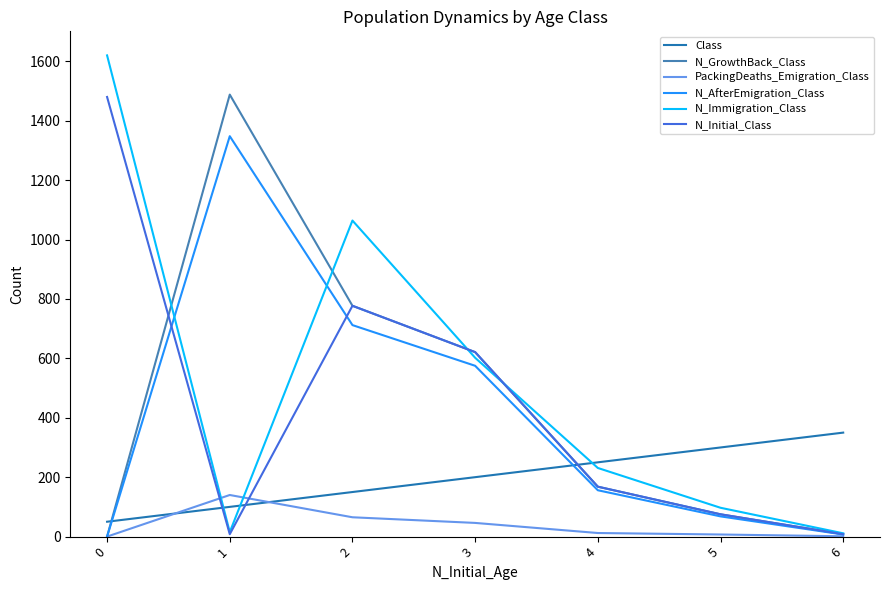

What is the approximate value of N_Initial_Class at 6?

8